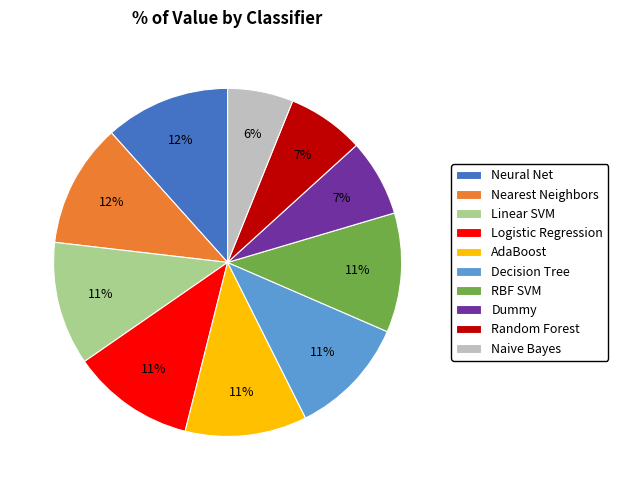

The Dummy slice represents 19% of the pie. True or false?

False